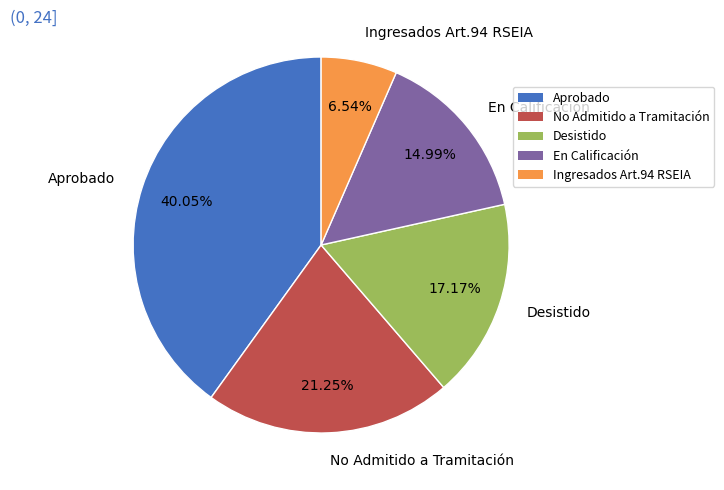

Between En Calificación and Aprobado, which is larger?

Aprobado